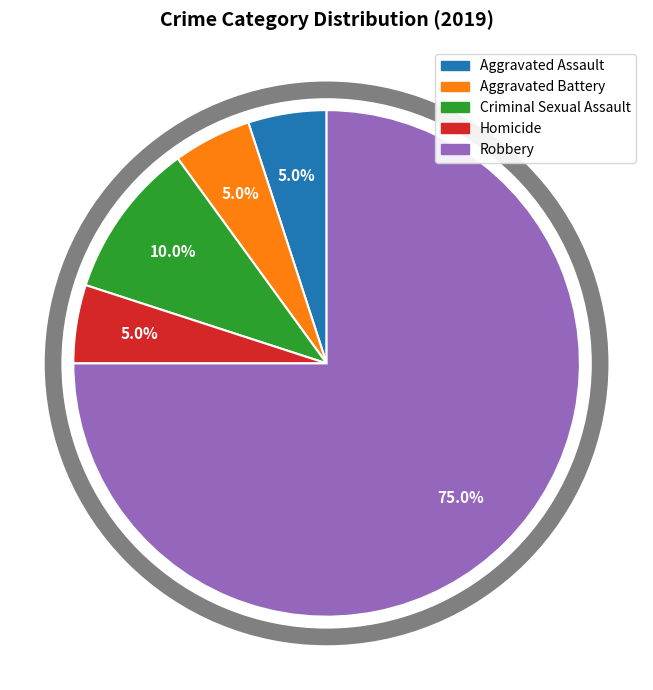

Which has a higher value, Robbery or Aggravated Battery?

Robbery